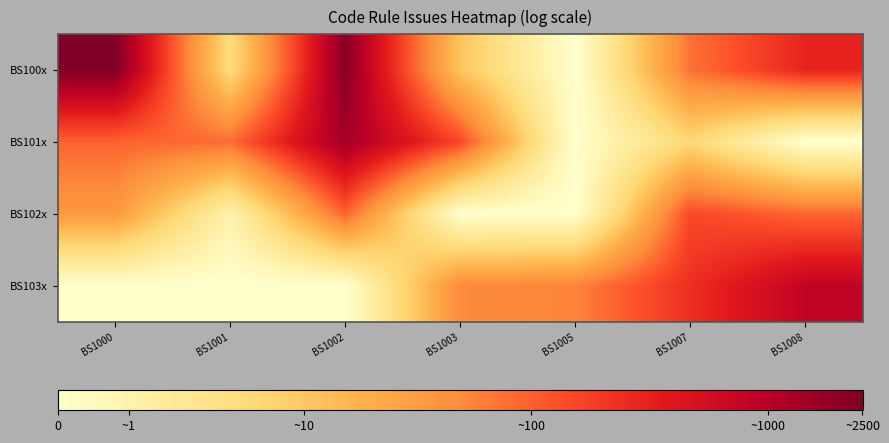

Count the number of categories in the chart.

7